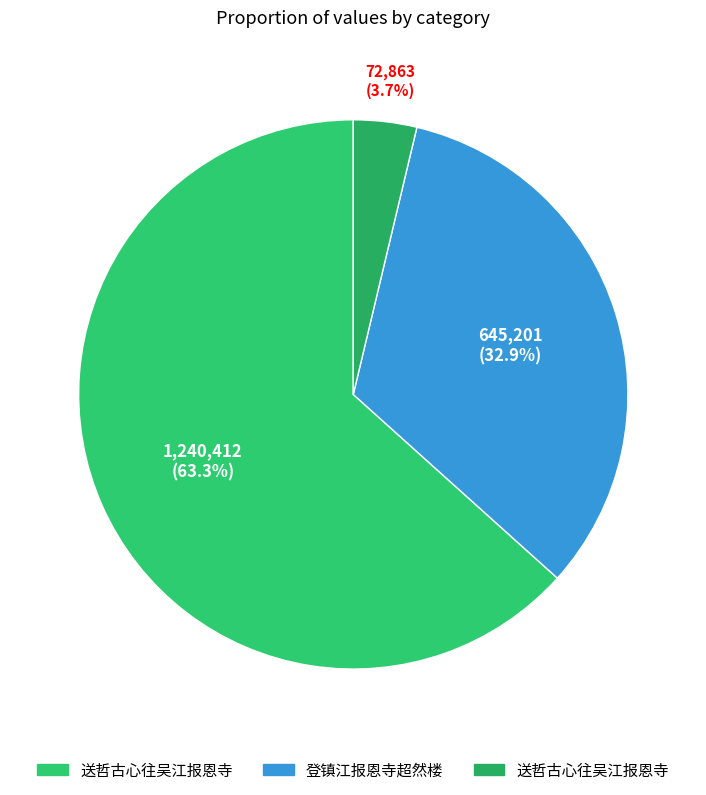

What is the largest slice in the pie chart?

送哲古心往吴江报恩寺